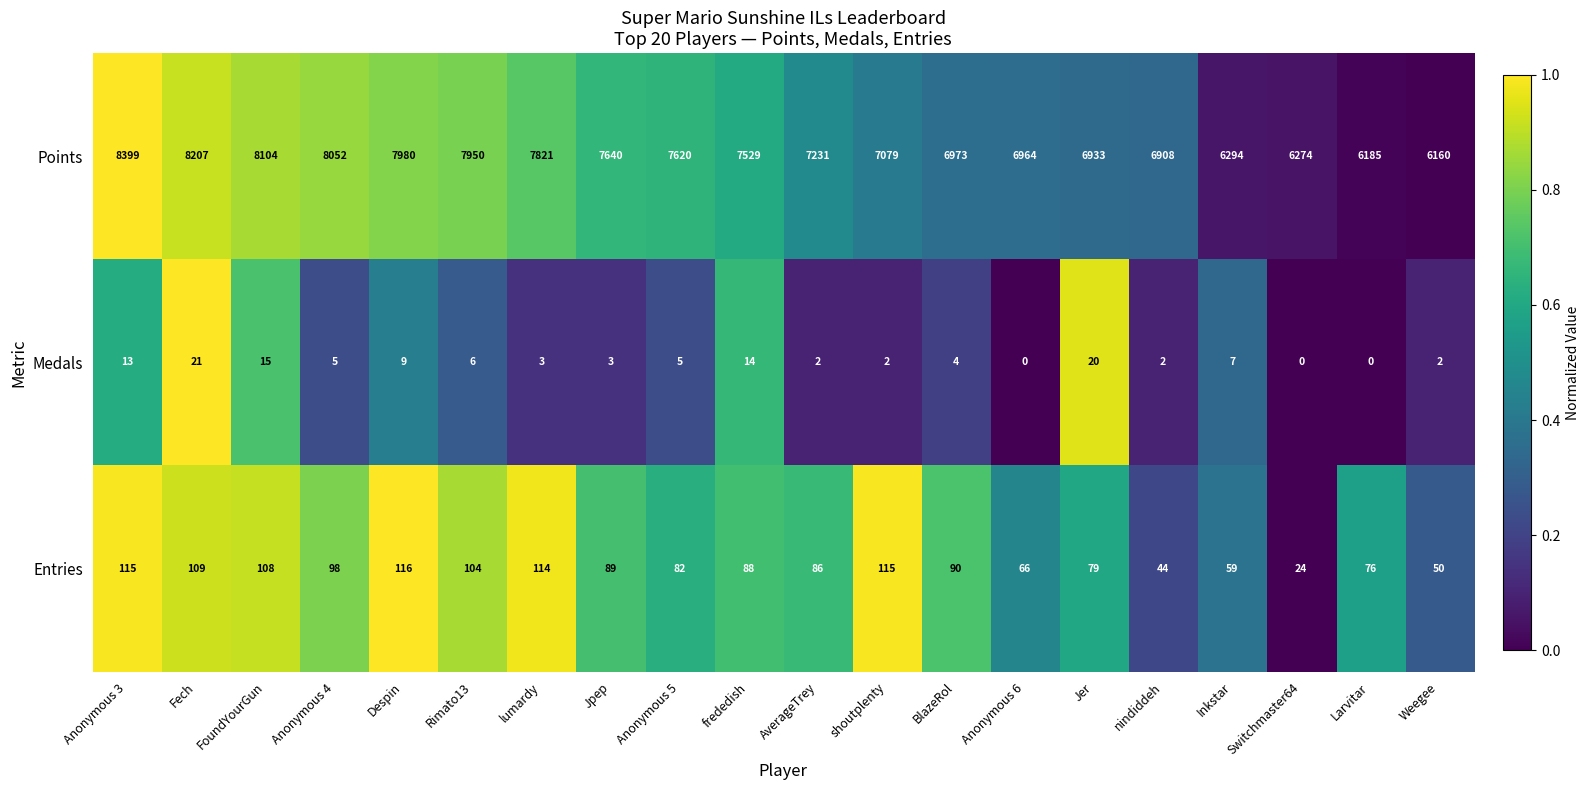

What is the lowest value of the Entries series?

24